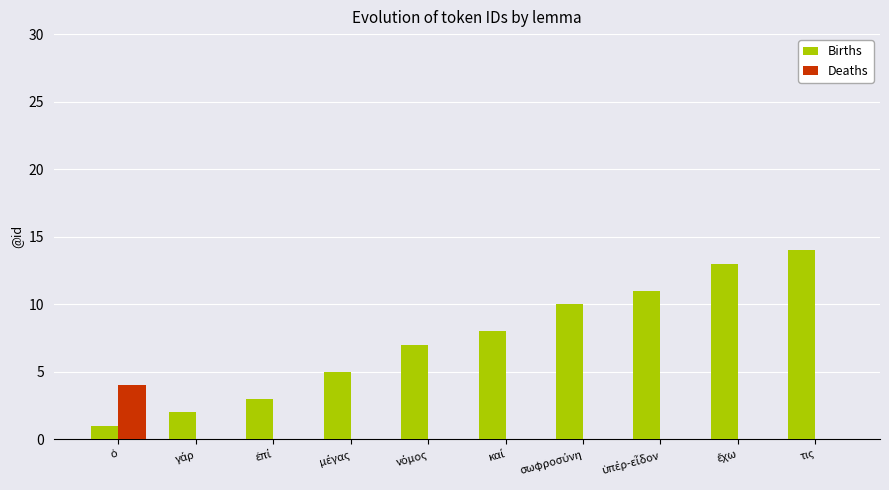

Is it true that Births equals 4 at τις?

False